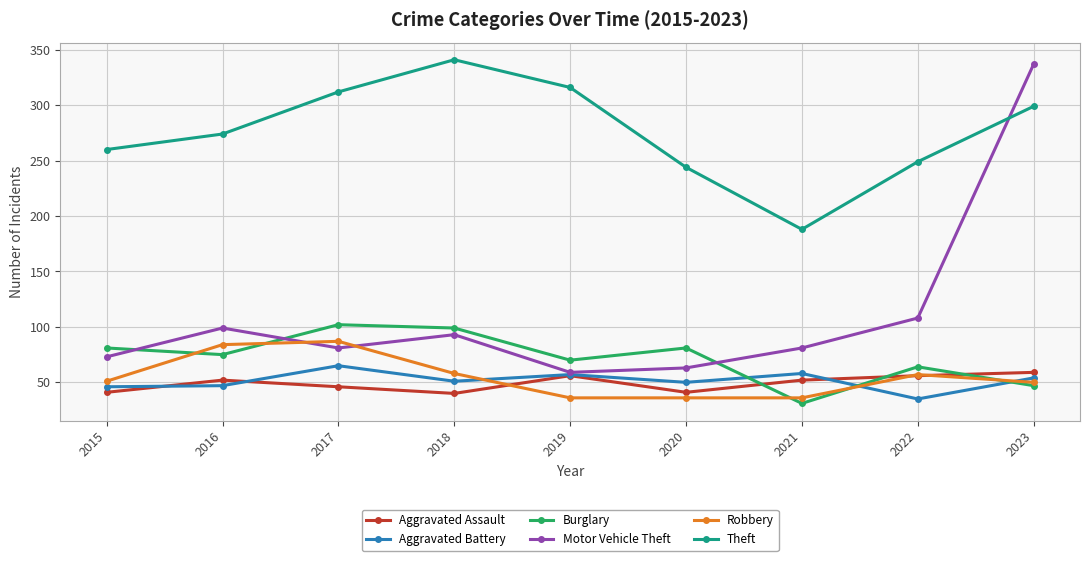

Which label corresponds to the largest value in the chart?

2018